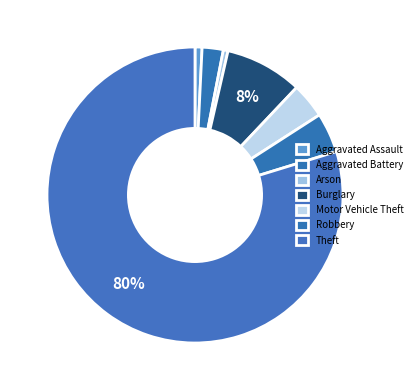

How much of the chart is everything except Motor Vehicle Theft?

96.2%